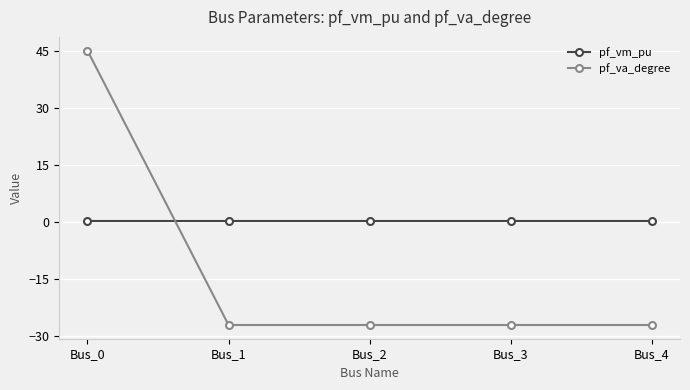

Which series has the largest range (max minus min)?

pf_va_degree